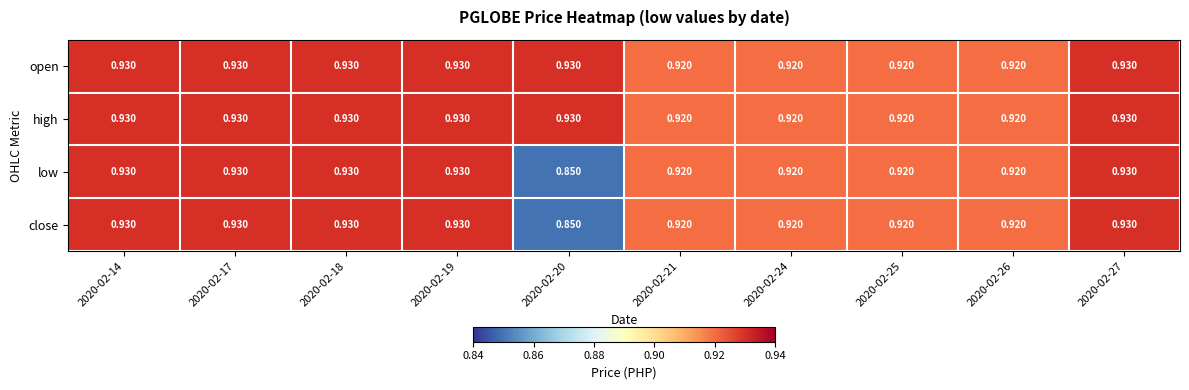

How many data points does each series have?

10